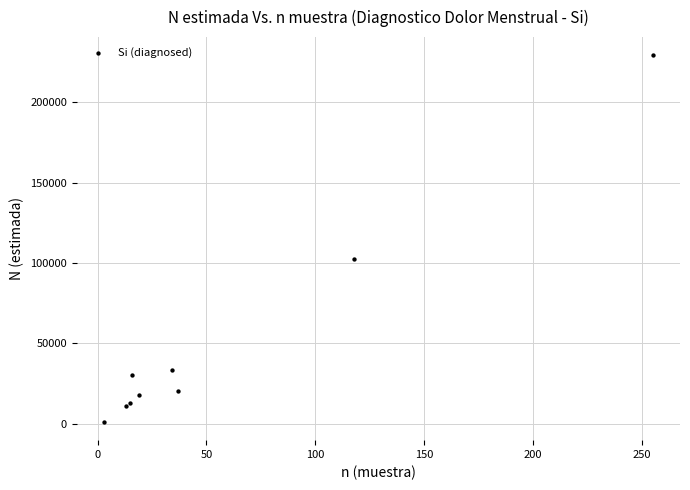

What Y value in the scatter plot is closest to 115111?

102215